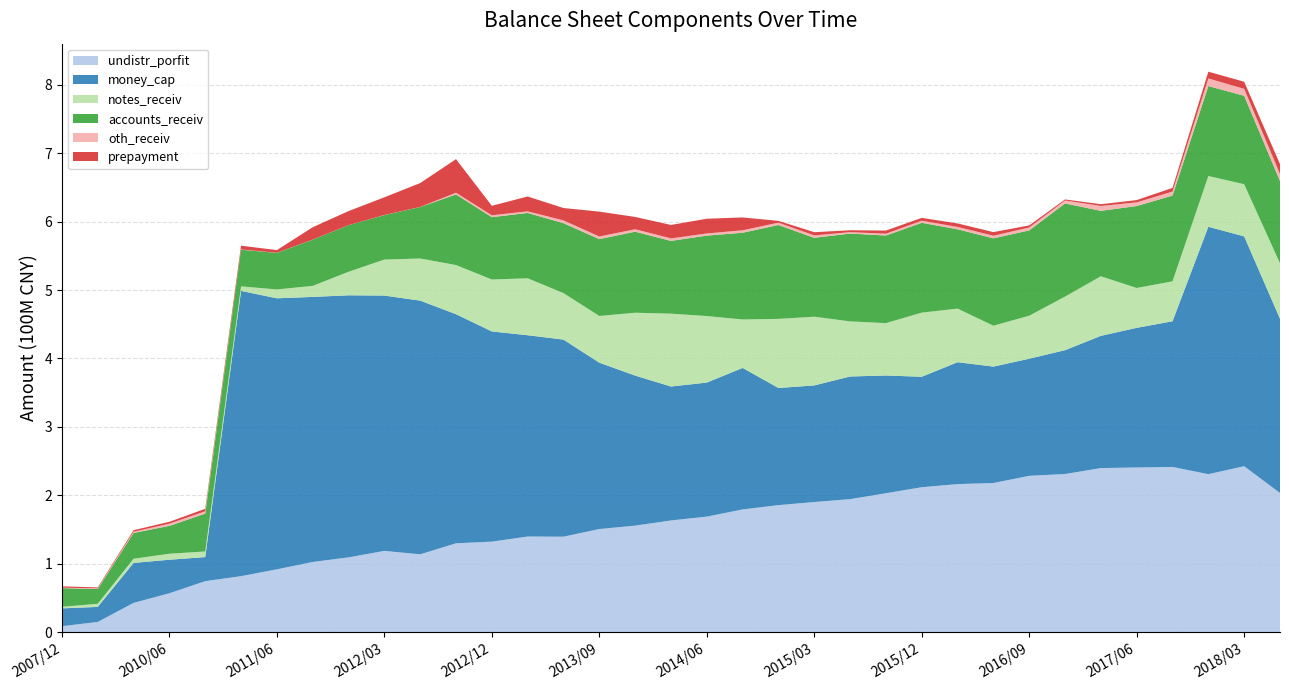

Reading left to right, transcribe all the data shown in this chart.

undistr_porfit: 20071231=8727394.7	20081231=14926885.4	20091231=42785289.2	20100630=56864207.6	20101231=74520520.8	20110331=81826556.0	20110630=91822528.3	20110930=102576853.7	20111231=109303775.7	20120331=118774853.7	20120630=113760191.2	20120930=129871865.4	20121231=132281409.3	20130331=139760472.2	20130630=139511791.0	20130930=150714072.1	20131231=155682093.1	20140331=163251420.6	20140630=168857691.5	20140930=179347555.4	20141231=185642146.4	20150331=190188047.0	20150630=194387163.5	20150930=203031574.9	20151231=211821066.1	20160331=216388251.3	20160630=217963948.4	20160930=228490732.3	20161231=231130819.4	20170331=239794836.4	20170630=240680719.9	20170930=241455546.6	20171231=230896781.1	20180331=242504146.0	20180630=203387445.0
money_cap: 20071231=26029457.3	20081231=21987099.6	20091231=58419852.1	20100630=48981167.3	20101231=35185635.7	20110331=416912907.9	20110630=396119418.8	20110930=387364240.1	20111231=383007599.2	20120331=373136469.5	20120630=370789596.2	20120930=334843120.0	20121231=307209782.6	20130331=294191487.8	20130630=288051424.3	20130930=243107470.6	20131231=219306059.4	20140331=195737541.6	20140630=195905968.4	20140930=206818930.9	20141231=171218508.3	20150331=170389540.0	20150630=179272301.9	20150930=172078726.1	20151231=161442298.2	20160331=178133860.2	20160630=170136489.1	20160930=171137756.4	20161231=180952343.5	20170331=193264544.4	20170630=204074196.1	20170930=212914590.3	20171231=361569828.3	20180331=335913425.1	20180630=254648150.8
notes_receiv: 20071231=2318673.0	20081231=4591099.3	20091231=6102977.8	20100630=8781325.7	20101231=8232083.0	20110331=6627594.7	20110630=12927583.9	20110930=16142967.8	20111231=34379781.4	20120331=52660323.8	20120630=61536419.7	20120930=71842404.4	20121231=75913813.4	20130331=83227906.1	20130630=67958290.9	20130930=68291479.8	20131231=91847233.1	20140331=106501821.6	20140630=97220092.8	20140930=70836195.0	20141231=100974032.4	20150331=100442389.1	20150630=80540663.0	20150930=76529472.4	20151231=93708435.0	20160331=78358069.8	20160630=59797257.5	20160930=62868897.2	20161231=78350695.1	20170331=87070696.0	20170630=58258890.6	20170930=58346660.1	20171231=74210871.1	20180331=76196912.5	20180630=81035341.8
accounts_receiv: 20071231=27267924.8	20081231=21570034.7	20091231=37687471.5	20100630=40699770.7	20101231=55296140.2	20110331=53530227.0	20110630=53466002.5	20110930=67506740.5	20111231=68102405.0	20120331=64950475.8	20120630=75243635.3	20120930=103151942.9	20121231=91097922.6	20130331=95513718.8	20130630=102160320.0	20130930=112286966.5	20131231=118441310.4	20140331=106308733.6	20140630=117544355.8	20140930=126750395.8	20141231=137198812.0	20150331=115261954.3	20150630=128335169.3	20150930=128039417.8	20151231=131296037.8	20160331=115891183.0	20160630=127672280.4	20160930=124644896.8	20161231=136149457.7	20170331=95582169.6	20170630=119764444.3	20170930=125310596.0	20171231=131445940.2	20180331=129237904.3	20180630=120218444.7
oth_receiv: 20071231=631484.8	20081231=986500.0	20091231=1777071.4	20100630=3240903.1	20101231=3413187.1	20110331=410227.1	20110630=160956.6	20110930=125922.5	20111231=47761.0	20120331=153996.7	20120630=145202.8	20120930=2511563.2	20121231=2762778.4	20130331=2338579.9	20130630=4104916.4	20130930=3886674.0	20131231=3565903.7	20140331=3693742.5	20140630=3152979.6	20140930=3568787.0	20141231=3431016.7	20150331=3558989.4	20150630=2072938.0	20150930=2664260.6	20151231=3073584.2	20160331=3456875.8	20160630=3819754.2	20160930=4271652.2	20161231=4277862.8	20170331=7163974.5	20170630=5333485.9	20170930=5906984.1	20171231=11090121.8	20180331=10234583.6	20180630=10335882.9
prepayment: 20071231=1996035.0	20081231=1331593.8	20091231=2224604.0	20100630=2753378.0	20101231=3628625.9	20110331=5547645.9	20110630=3847324.4	20110930=18090308.6	20111231=20528071.4	20120331=25869300.5	20120630=34874051.2	20120930=49073232.0	20121231=13854055.2	20130331=21708445.4	20130630=18069580.4	20130930=36331552.1	20131231=18010867.6	20140331=19634389.2	20140630=21528570.5	20140930=18793900.2	20141231=2621254.3	20150331=4698583.1	20150630=2789424.5	20150930=4580594.8	20151231=4158615.1	20160331=5124966.9	20160630=5276894.4	20160930=3047916.6	20161231=1551836.4	20170331=2566948.4	20170630=3363882.6	20170930=5347894.3	20171231=9899165.6	20180331=10343847.6	20180630=14425867.8